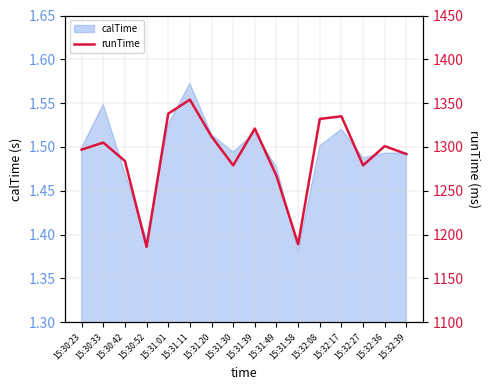

Where is the first local maximum?

15:30:33